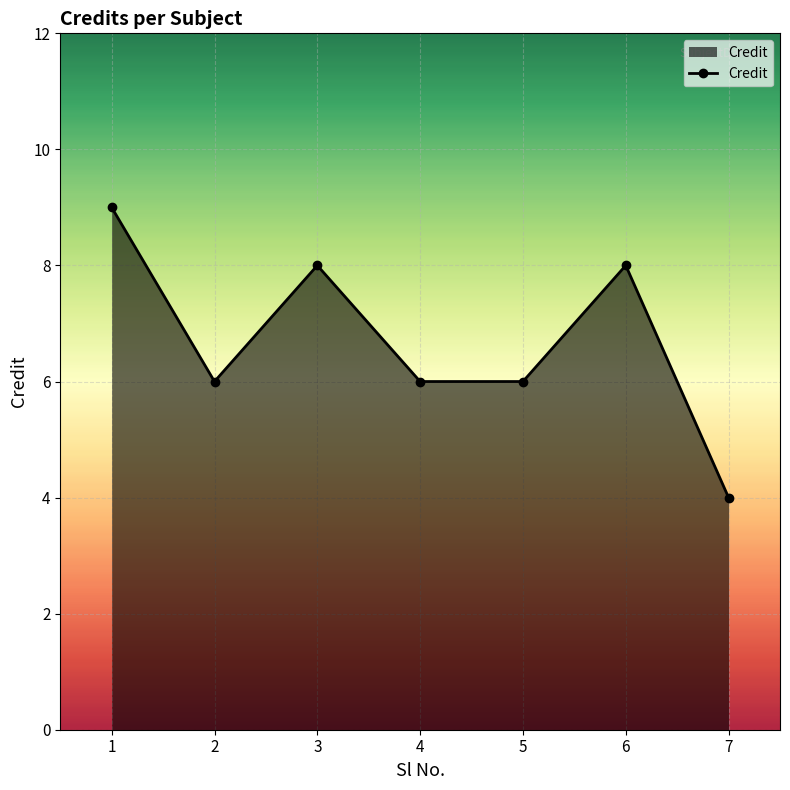

What is the sum of the values at 6 and 7?

12